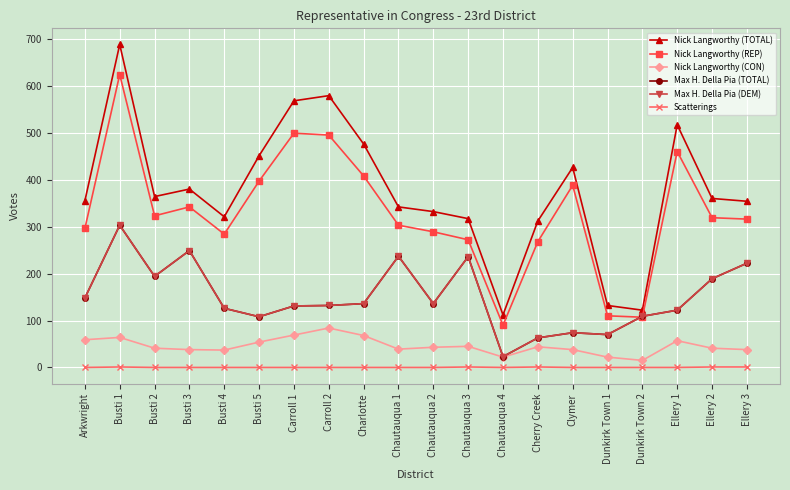

Is this an area chart (filled region under the line)?

No